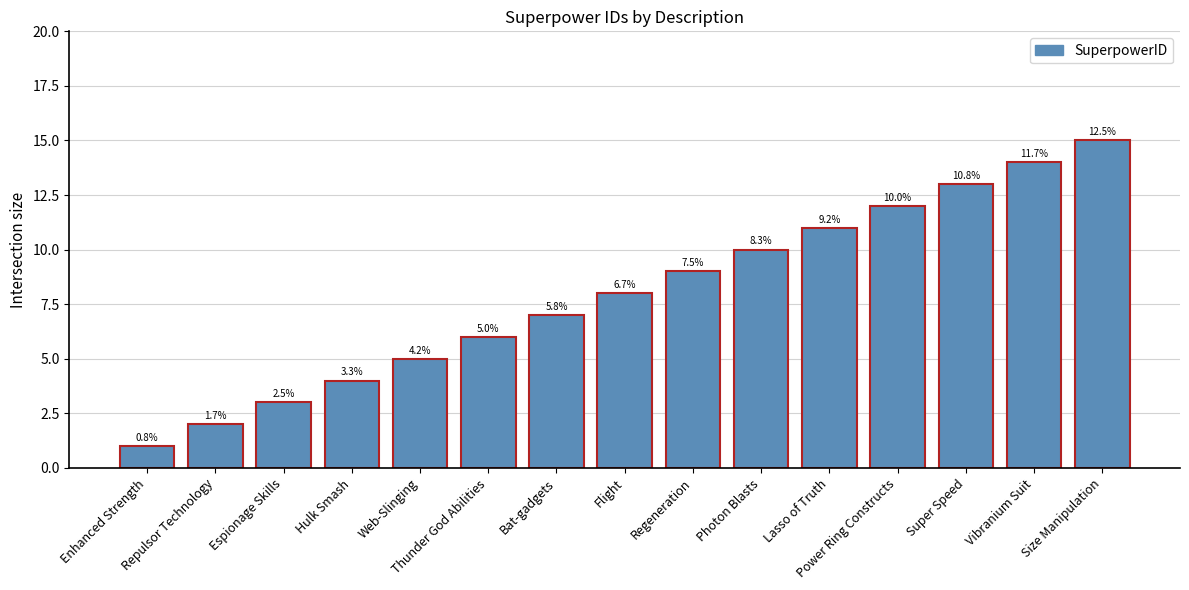

How many bars are there in total?

15